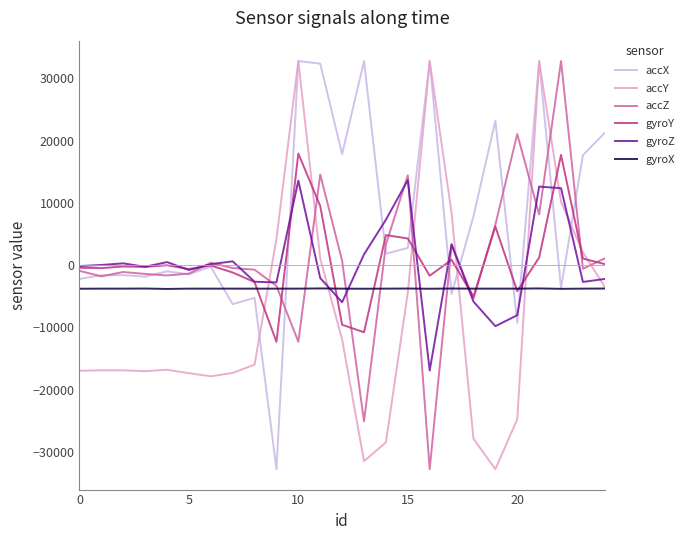

Which series has the largest total across all categories?

accX